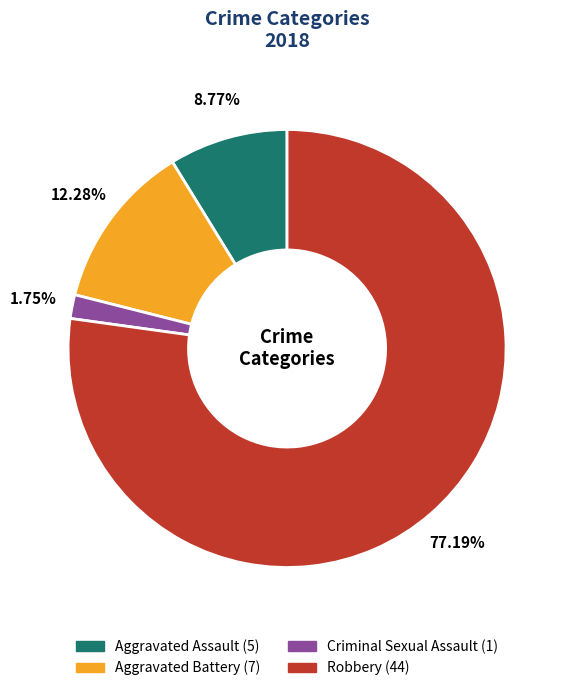

What is the largest slice in the pie chart?

Robbery